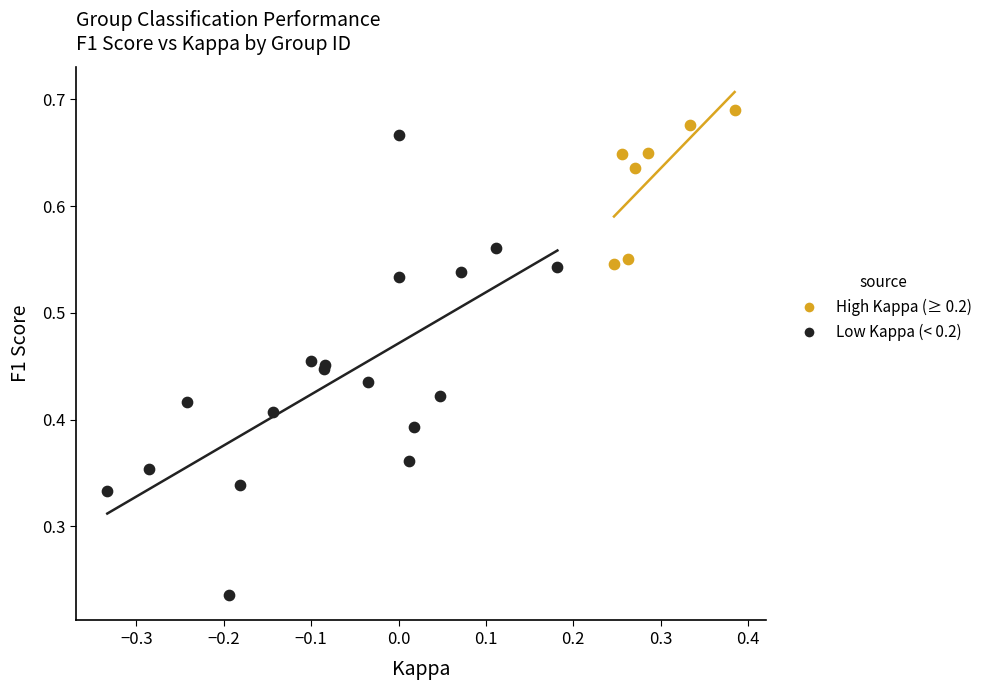

Which series reaches the minimum Y coordinate?

Low Kappa (< 0.2)